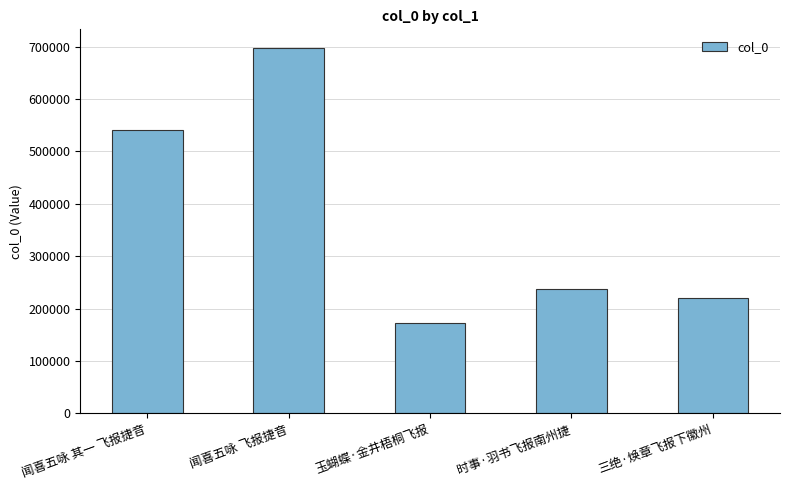

What is the greatest value displayed?

698008